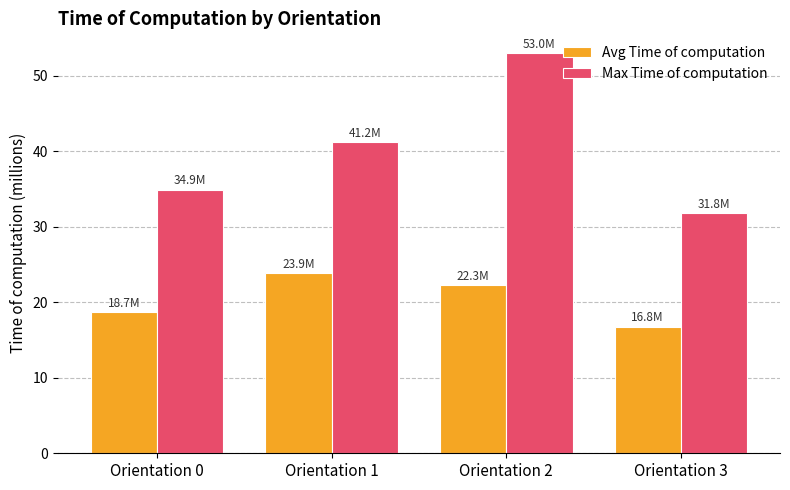

The value of Avg Time of computation at Orientation 0 is 18.7. True or false?

True